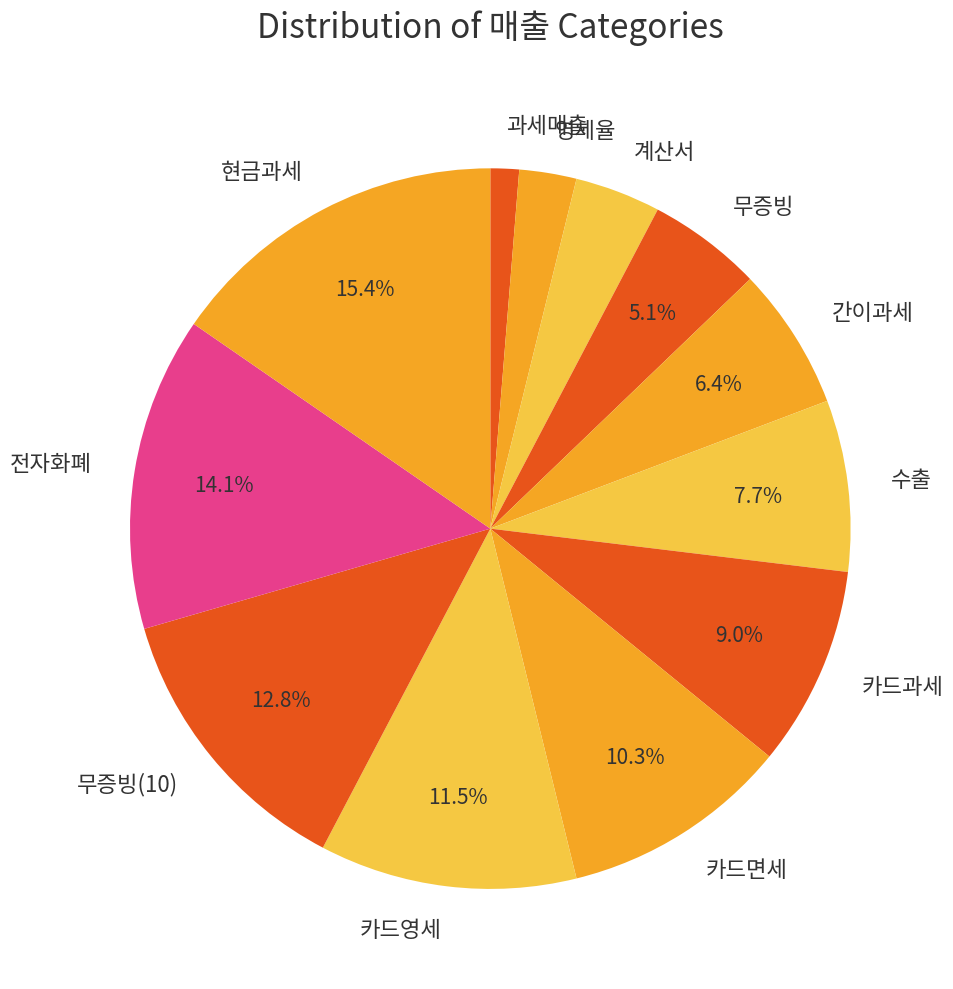

Which has a higher value, 수출 or 전자화폐?

전자화폐